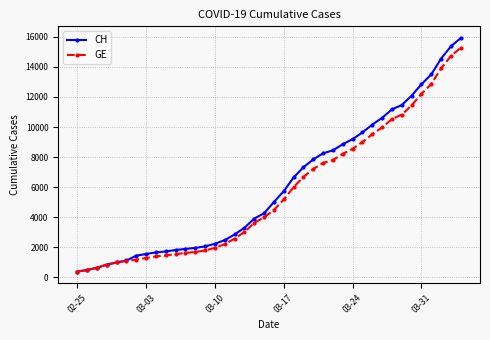

What is the value of the CH point at the 19th from the left?

3908